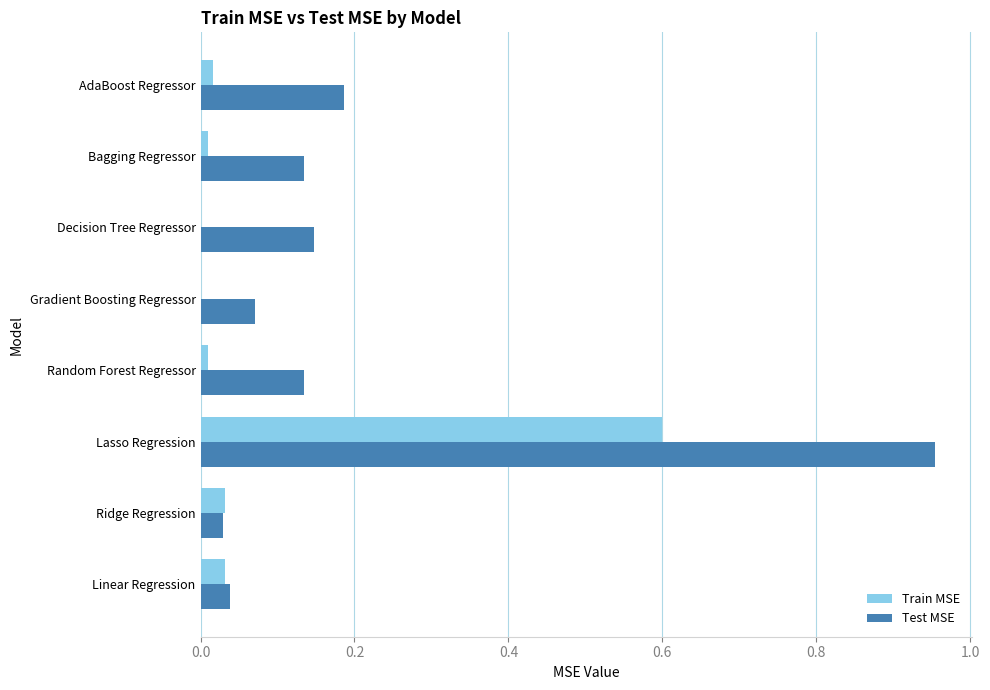

Which series has the largest total across all categories?

Test MSE